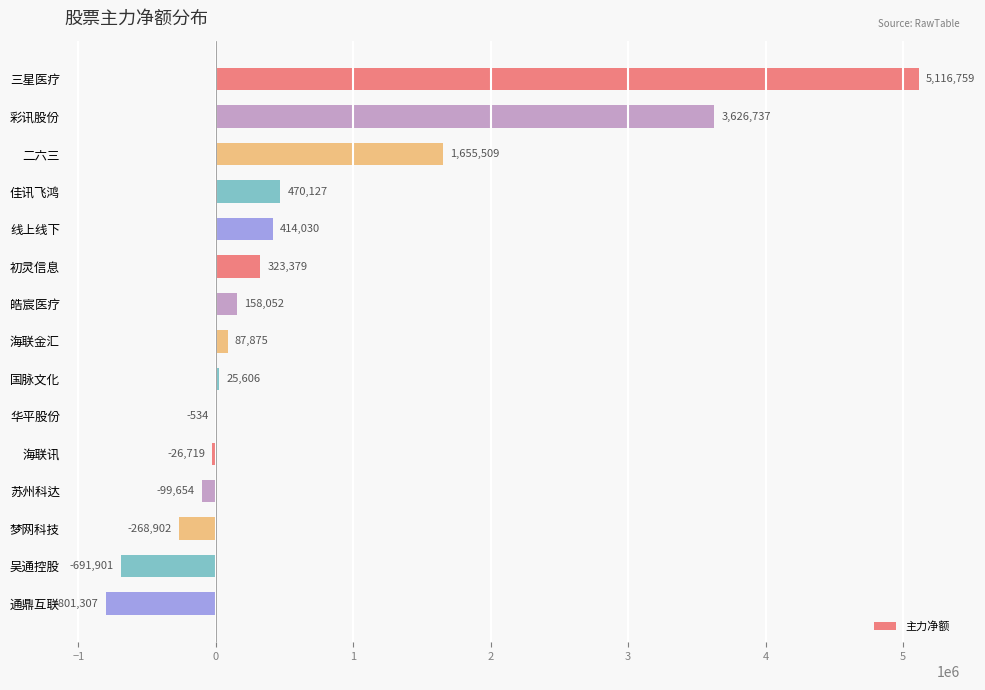

What is the sum of the values at 国脉文化 and 线上线下?

439636